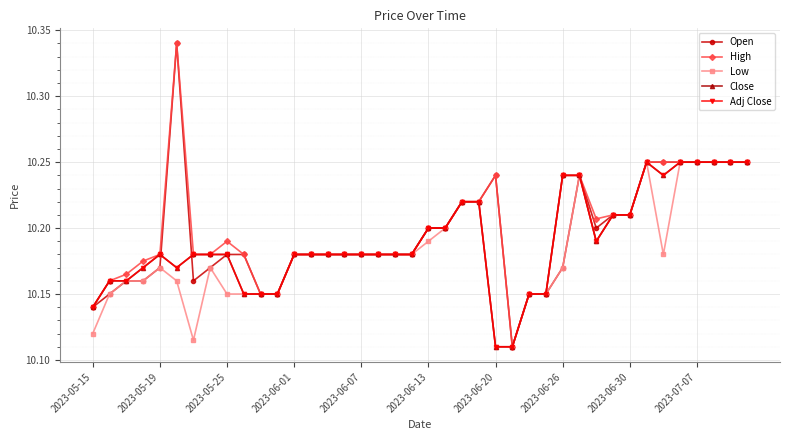

What is the greatest value displayed?

10.3